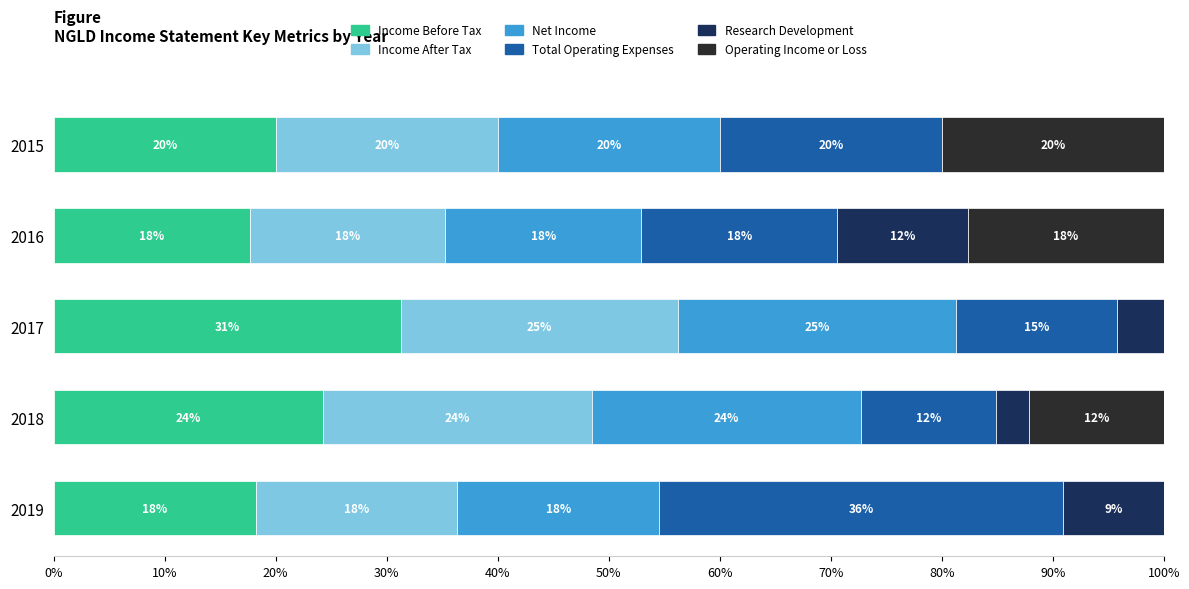

What is the difference between the second highest and second lowest values in the Research Development series?

6.1